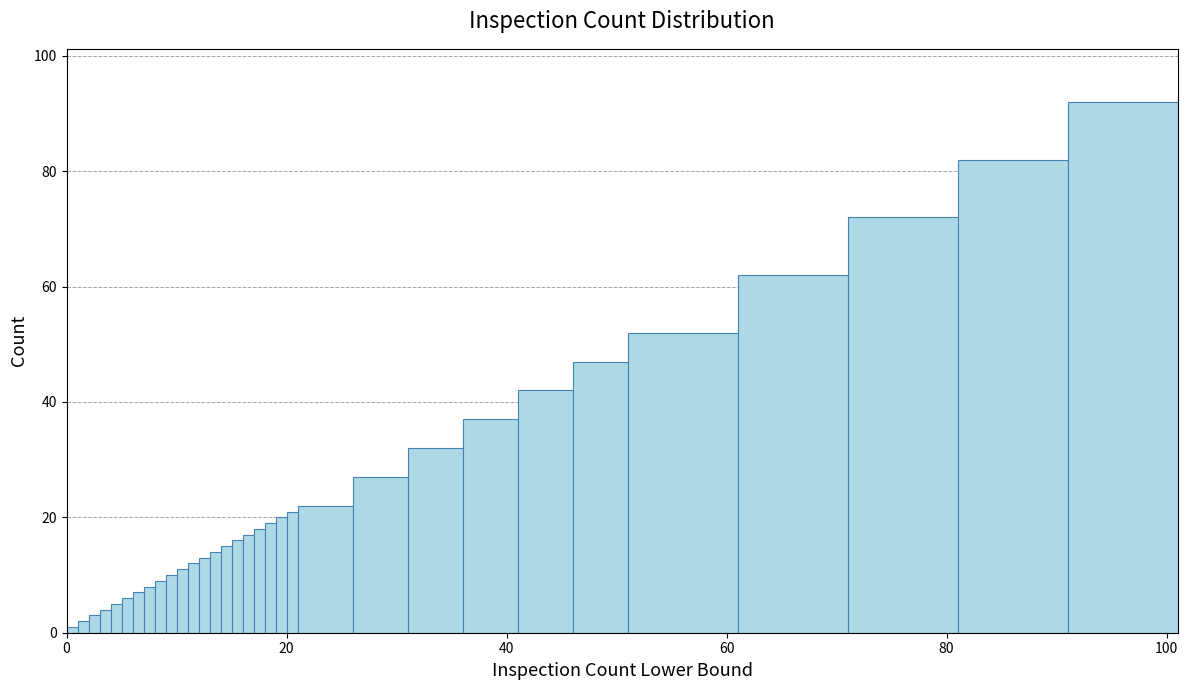

Read against the x-axis, roughly where is the centre of the tallest bar?

96